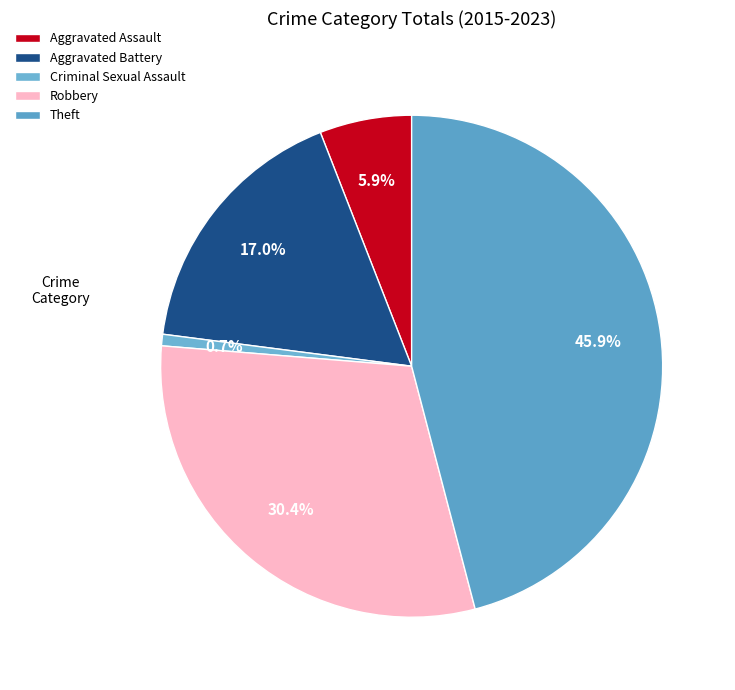

Which category has the biggest portion of the pie?

Theft